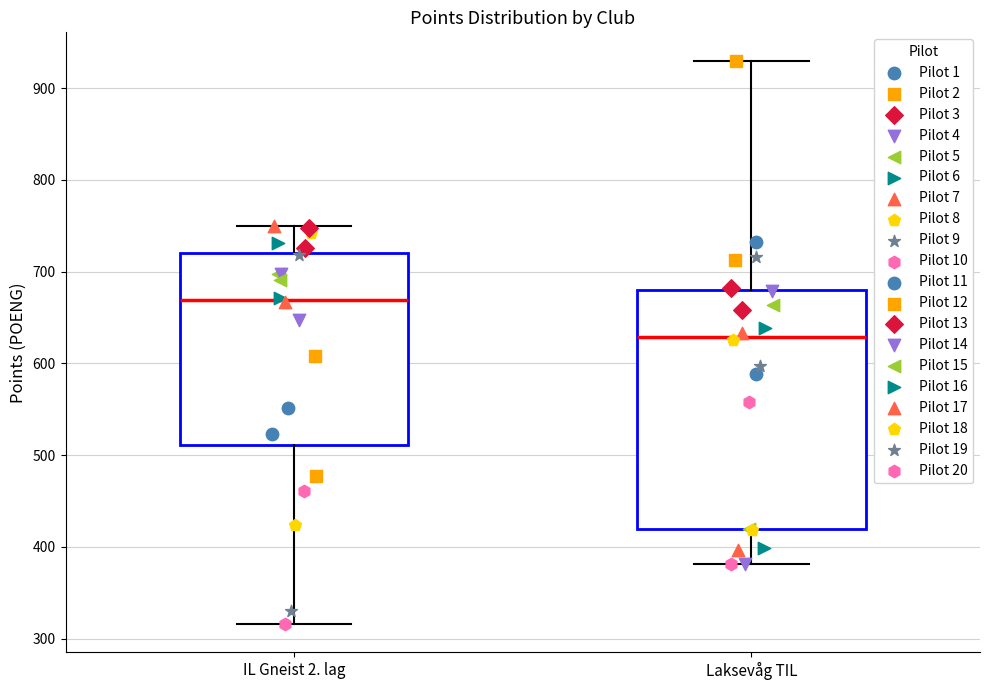

Reading left to right, transcribe this box plot: for each box, give where its median line is, the range the box spans, and where its two whiskers end, as read against the y-axis. The values are not printed on the chart, so give them approximately, as read against the axis.

IL Gneist 2. lag: median 670, box 510 to 720, whiskers 320 to 750
Laksevåg TIL: median 630, box 420 to 680, whiskers 380 to 930